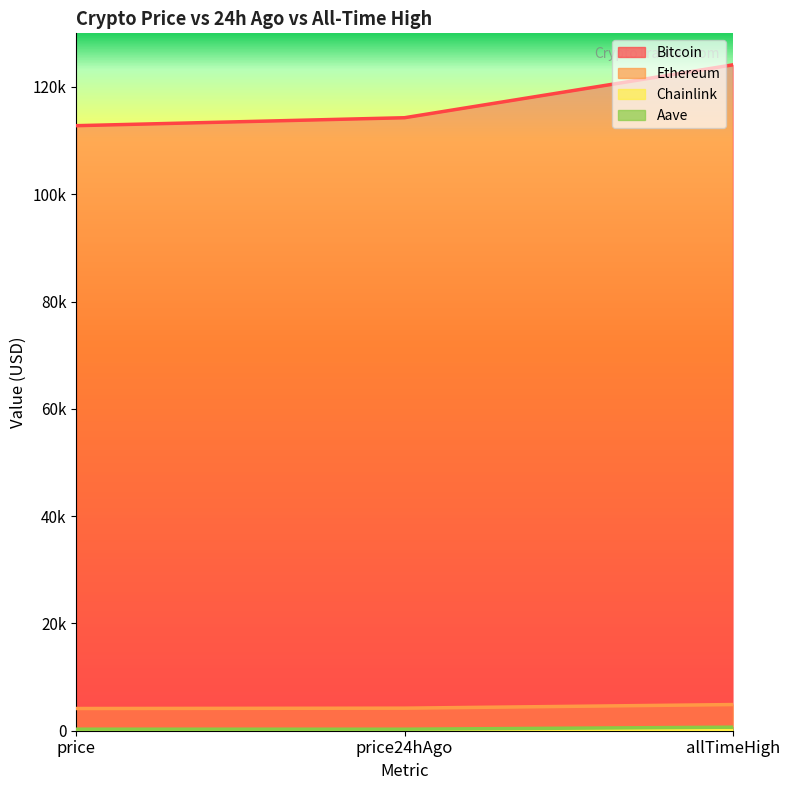

At which label does Aave reach its peak?

allTimeHigh